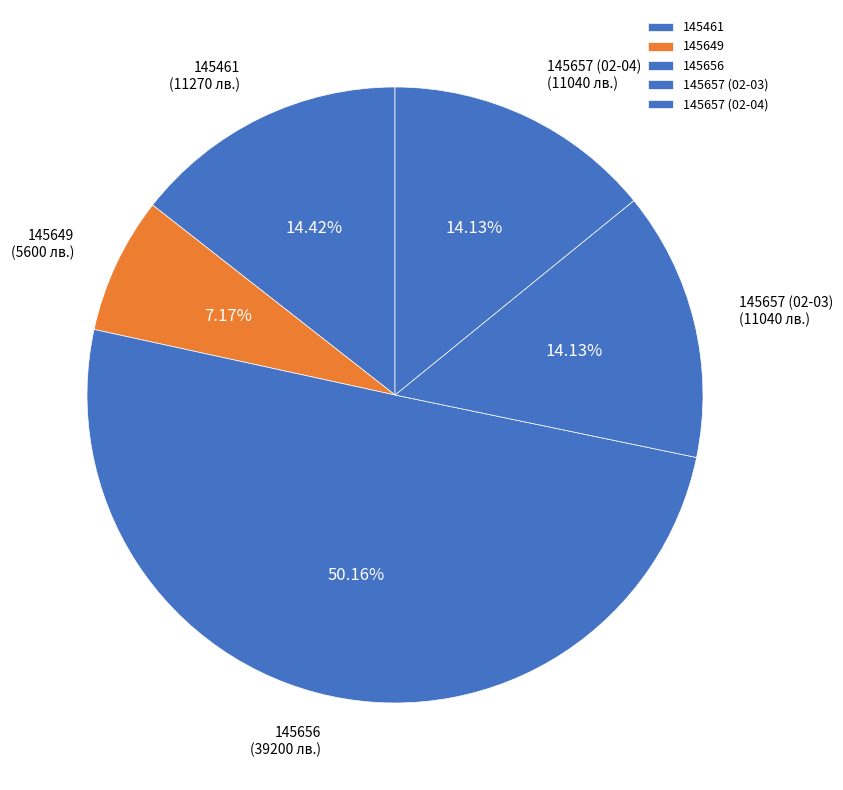

How many slices are in this pie chart?

5